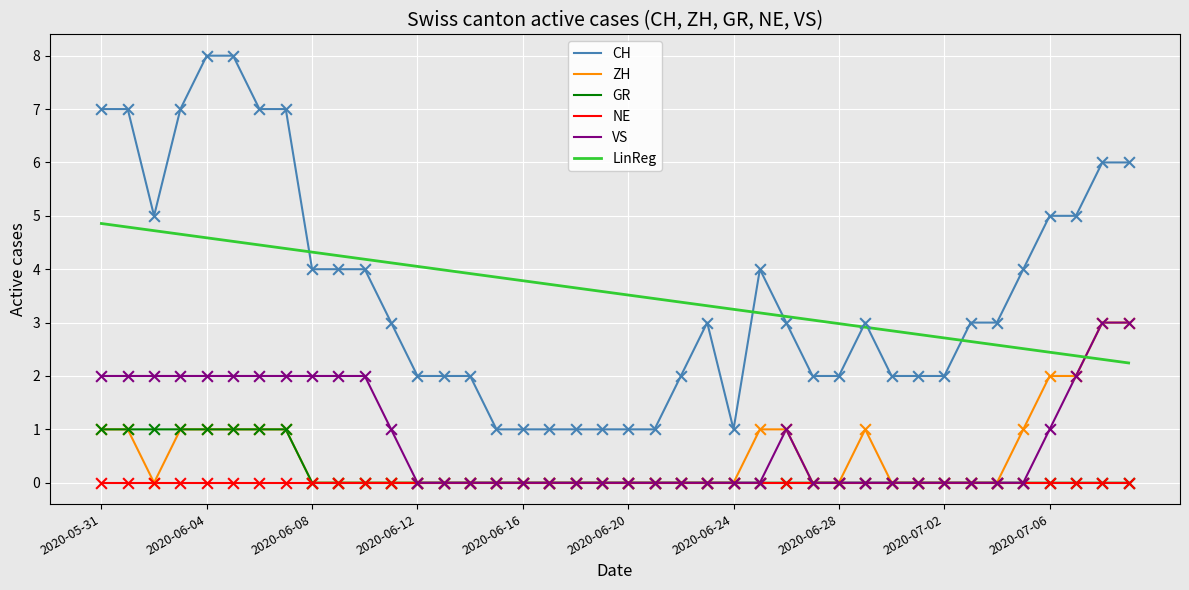

What is the minimum value for CH?

1.0